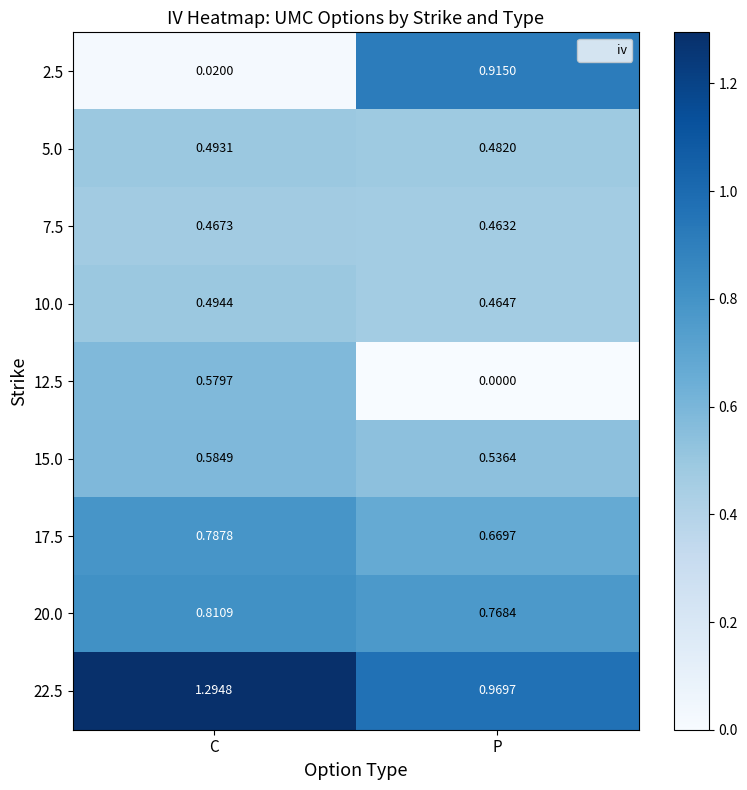

Rank the categories by 5.0 value from lowest to highest.

P, C